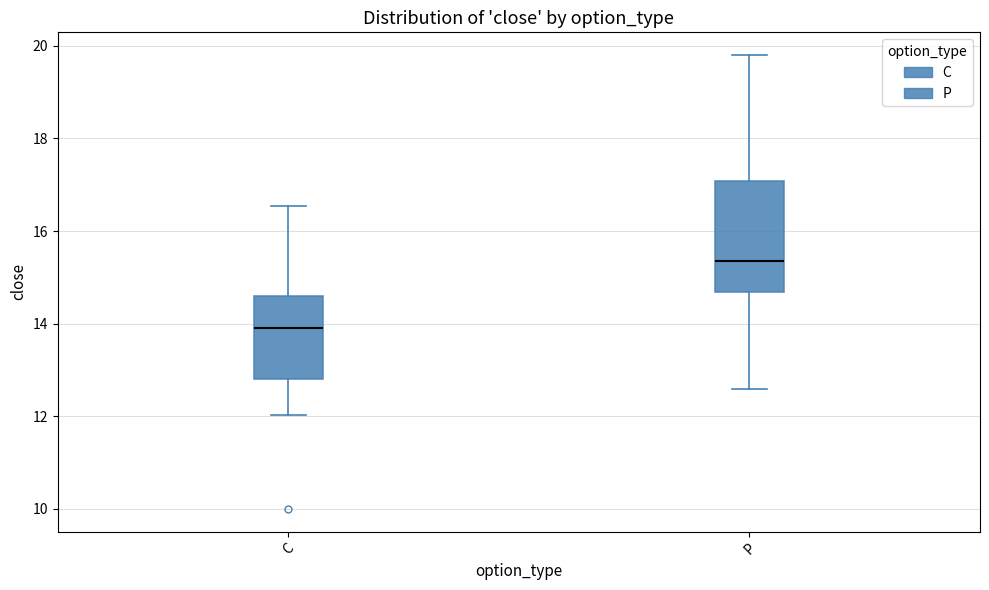

Reading left to right, read every box against the y-axis: the position of its median line, the range the box covers, and the ends of its whiskers. The values are not printed on the chart, so give them approximately, as read against the axis.

C: median 14.0, box 12.8 to 14.6, whiskers 12.0 to 16.6
P: median 15.4, box 14.6 to 17.0, whiskers 12.6 to 19.8